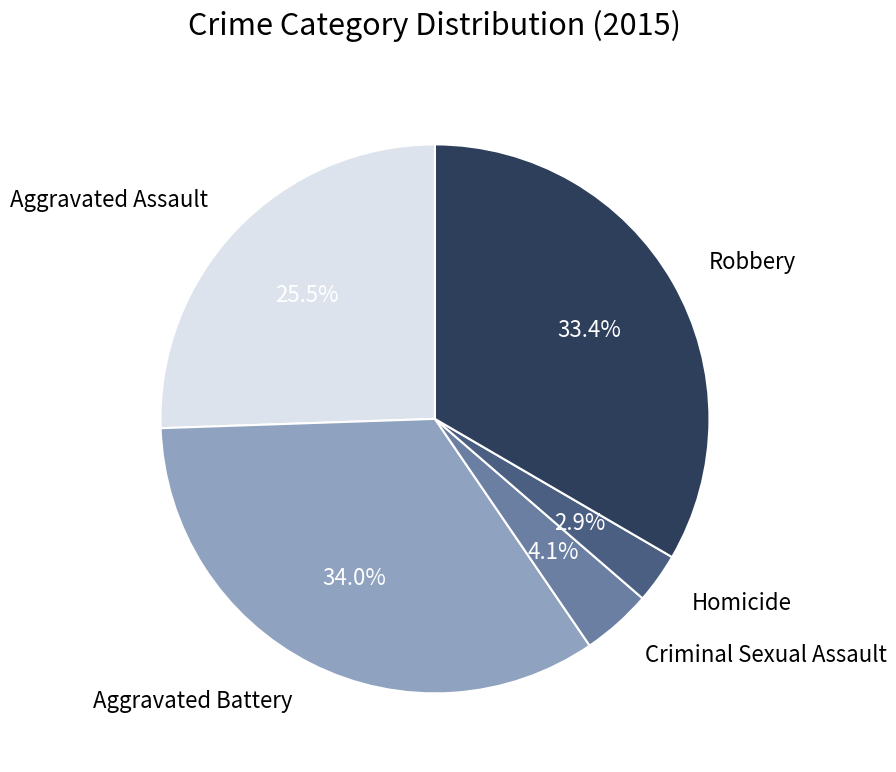

True or false: Homicide accounts for 3% of the total.

True